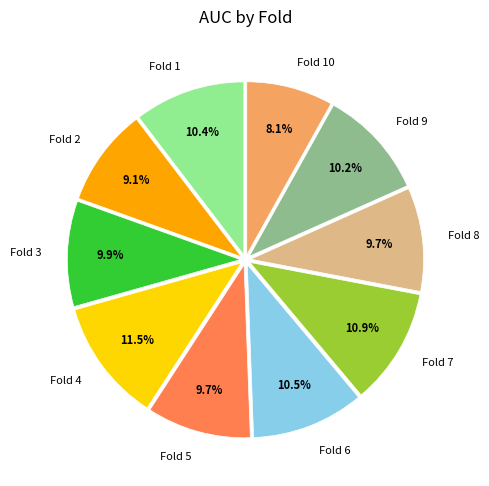

To the nearest percent, what is the combined percentage of Fold 1 and Fold 5?

20%